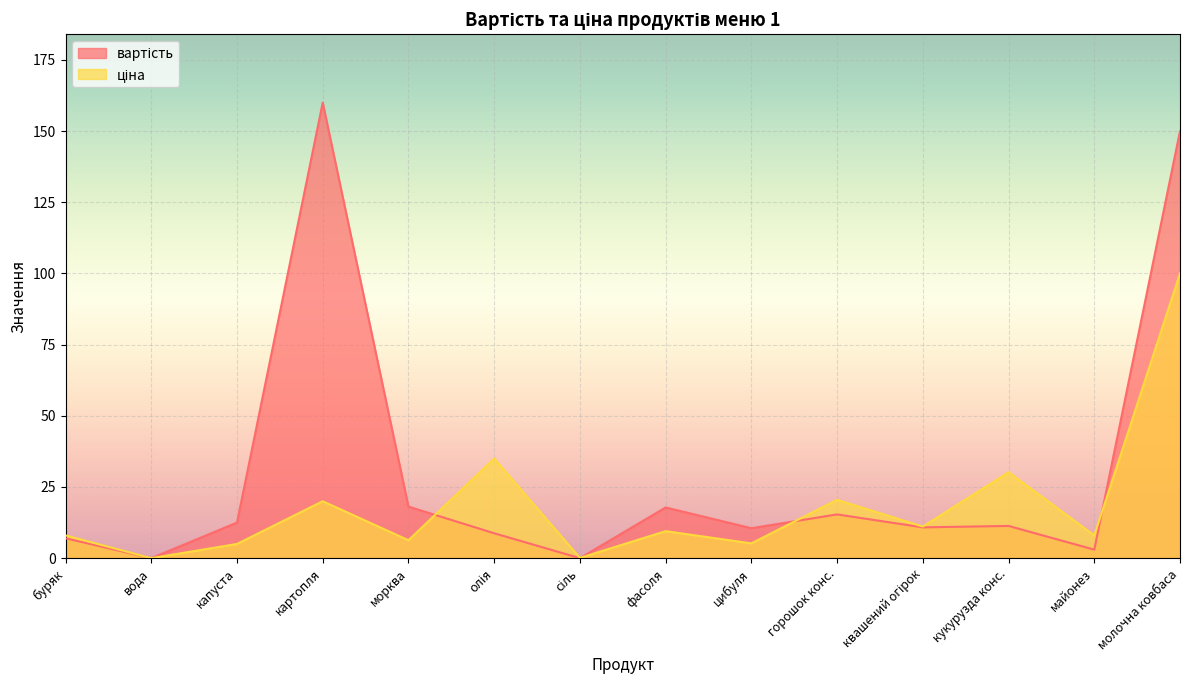

Which series has the largest range (max minus min)?

вартість